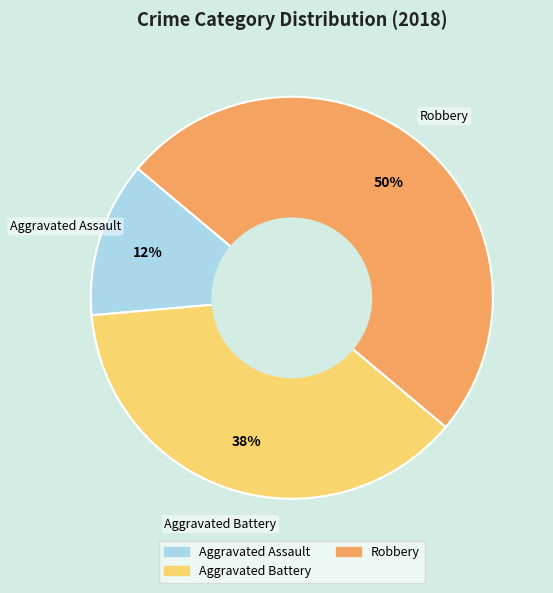

To the nearest percent, what is the average slice percentage?

33%